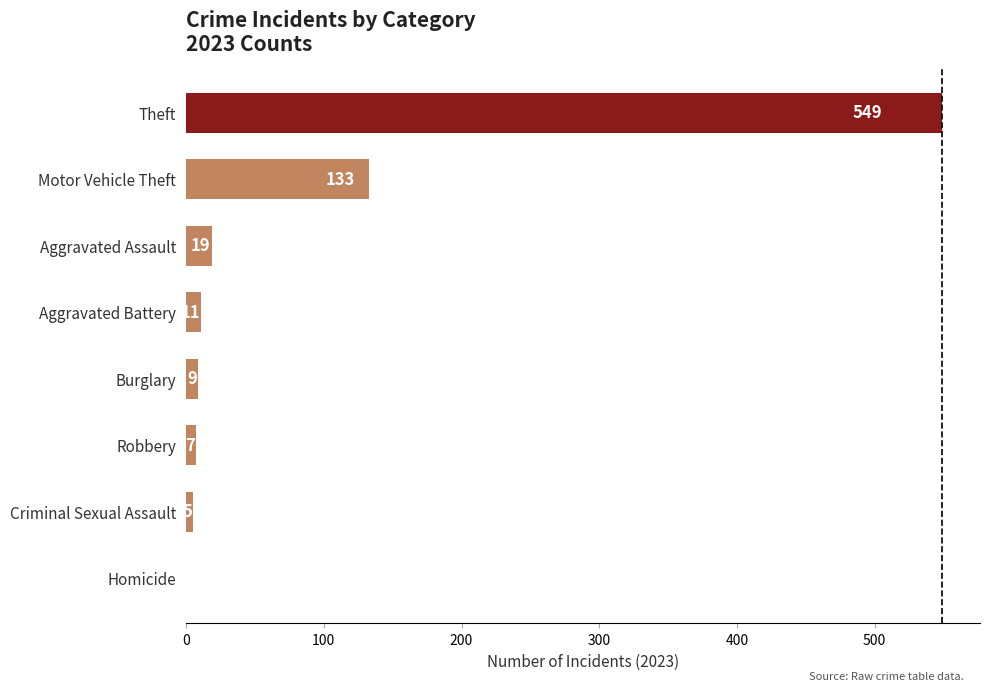

What is the sum of all values?

733